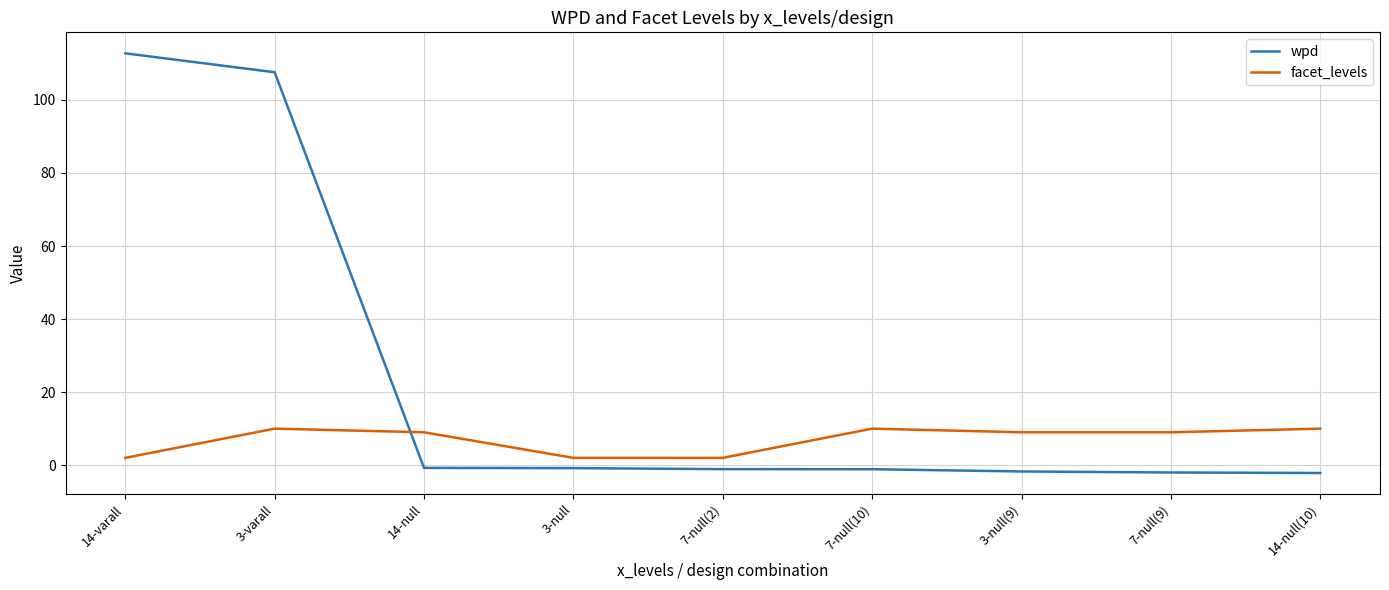

List the series in order of their peak value, highest first.

wpd, facet_levels